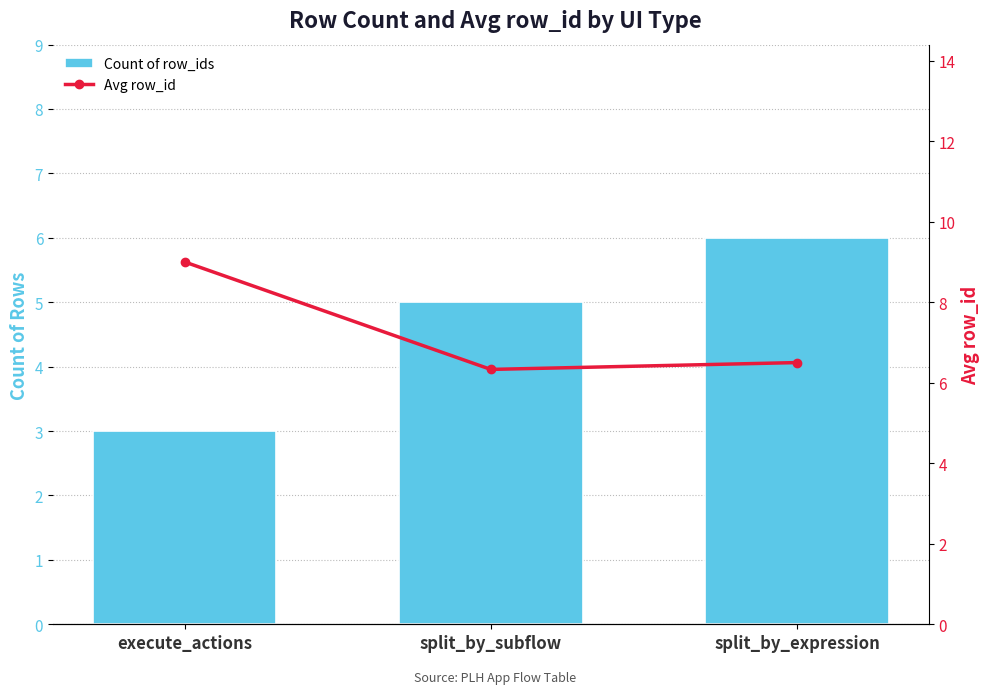

What is the sum of the Avg row_id values at execute_actions and split_by_expression?

15.5